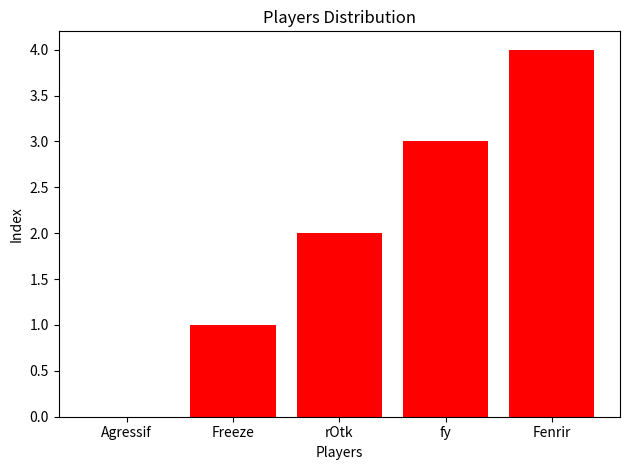

Which label corresponds to the largest value in the chart?

Fenrir